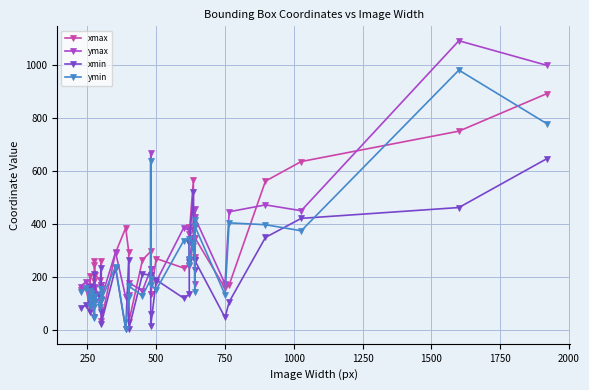

What is the average value of the xmax series?

277